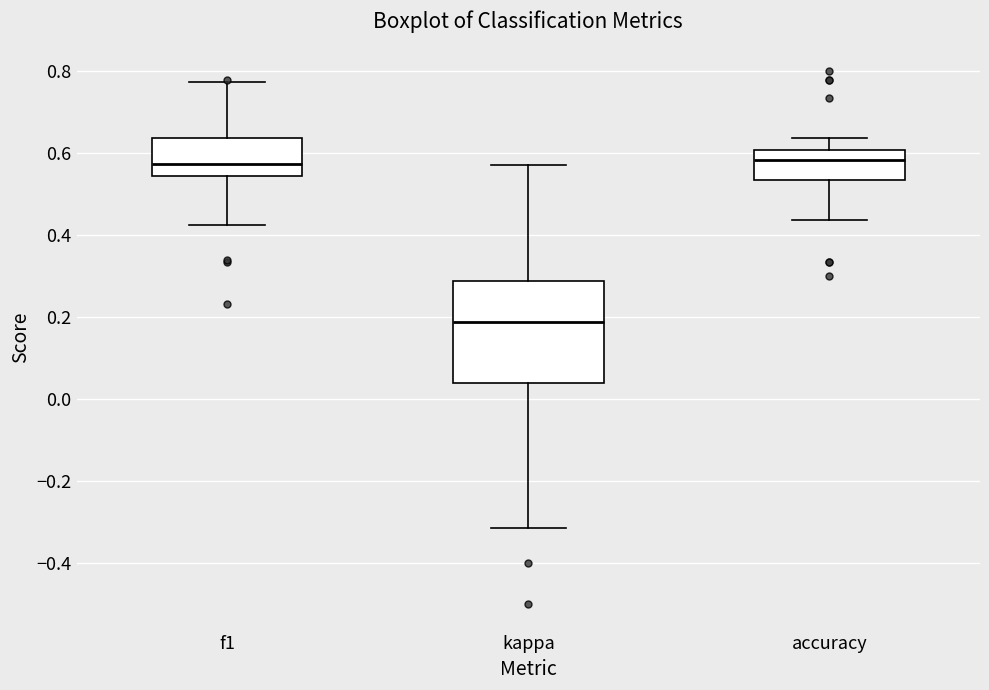

Which box is the tallest, from its lower edge to its upper edge?

kappa